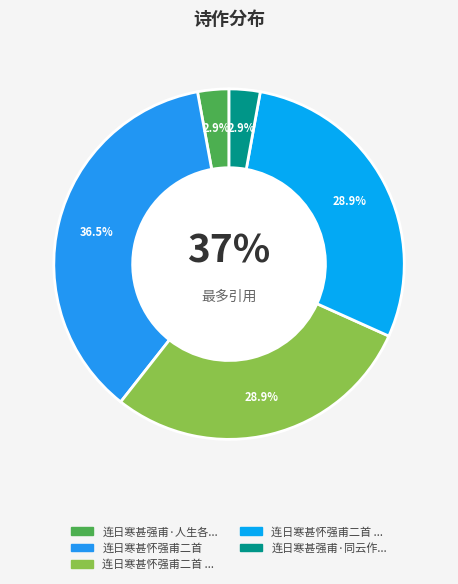

What is the change in value from 连日寒甚怀强甫二首 其一 to 连日寒甚怀强甫二首 其二?

-1